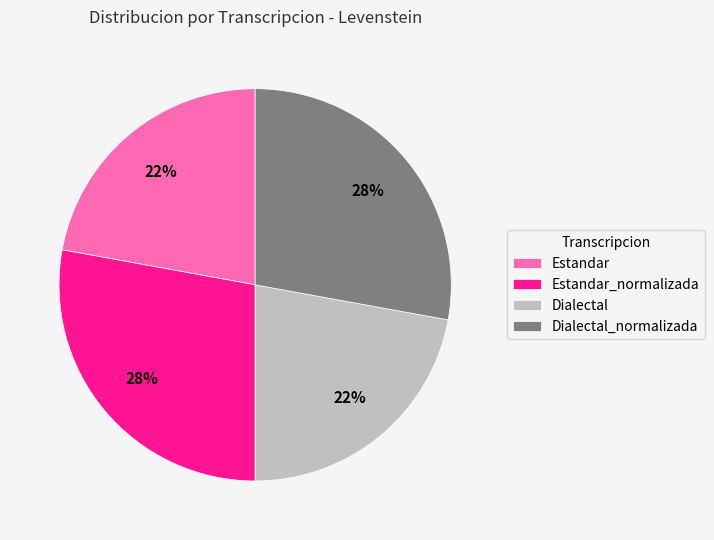

How many segments does this pie chart have?

4